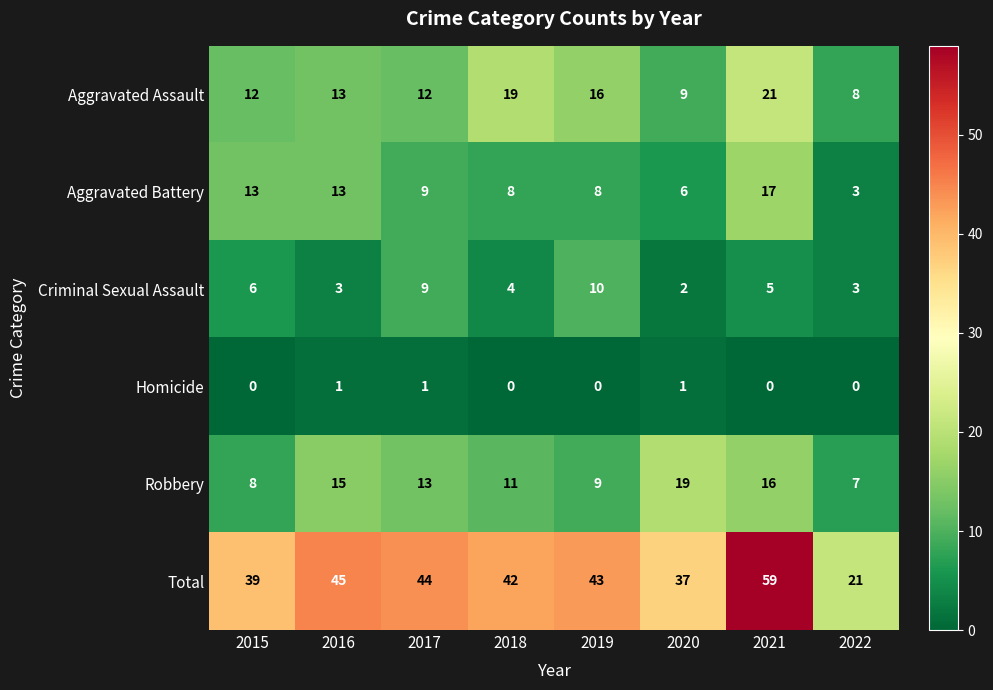

How many Criminal Sexual Assault values are between 3 and 9?

6